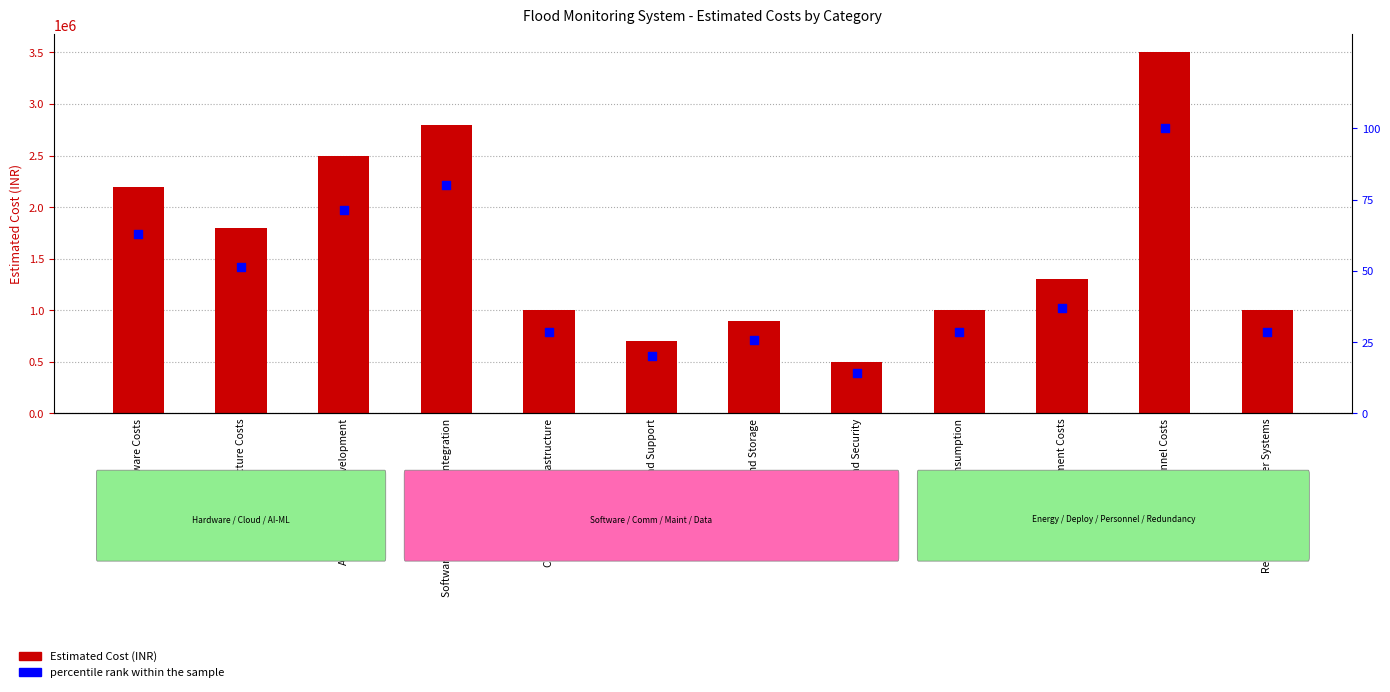

What are all the series names shown in the legend?

Estimated Cost (INR), percentile rank within the sample